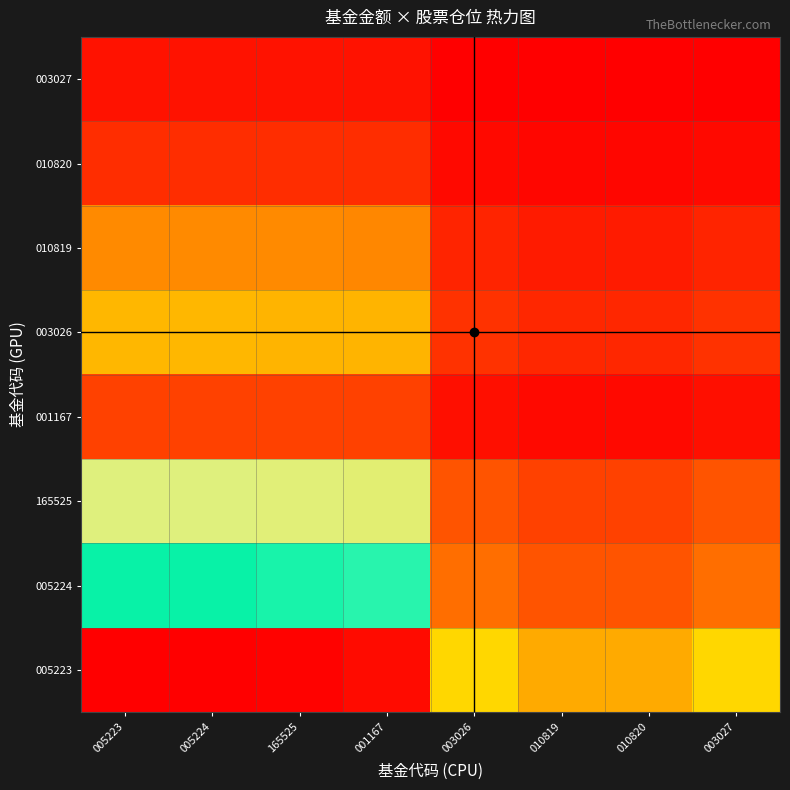

Reading right to left, list all the values displayed in this chart.

005223: 003027=8.1	010820=6.4	010819=6.4	003026=8.1	001167=26.2	165525=26.4	005224=26.6	005223=26.6
005224: 003027=4.0	010820=3.2	010819=3.2	003026=4.0	001167=13.1	165525=13.3	005224=13.3	005223=13.3
165525: 003027=3.2	010820=2.5	010819=2.5	003026=3.2	001167=10.4	165525=10.5	005224=10.5	005223=10.5
001167: 003027=0.8	010820=0.6	010819=0.6	003026=0.8	001167=2.5	165525=2.5	005224=2.5	005223=2.5
003026: 003027=2.1	010820=1.6	010819=1.6	003026=2.1	001167=6.7	165525=6.8	005224=6.8	005223=6.8
010819: 003027=1.6	010820=1.2	010819=1.2	003026=1.6	001167=5.0	165525=5.1	005224=5.1	005223=5.1
010820: 003027=0.6	010820=0.4	010819=0.4	003026=0.6	001167=1.8	165525=1.8	005224=1.8	005223=1.8
003027: 003027=0.3	010820=0.2	010819=0.2	003026=0.3	001167=0.9	165525=0.9	005224=0.9	005223=0.9